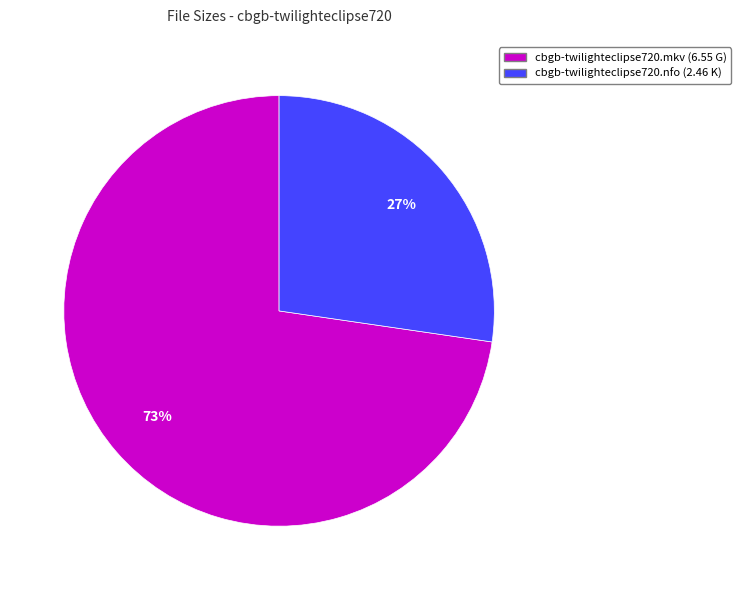

Count the number of slices in the pie.

2